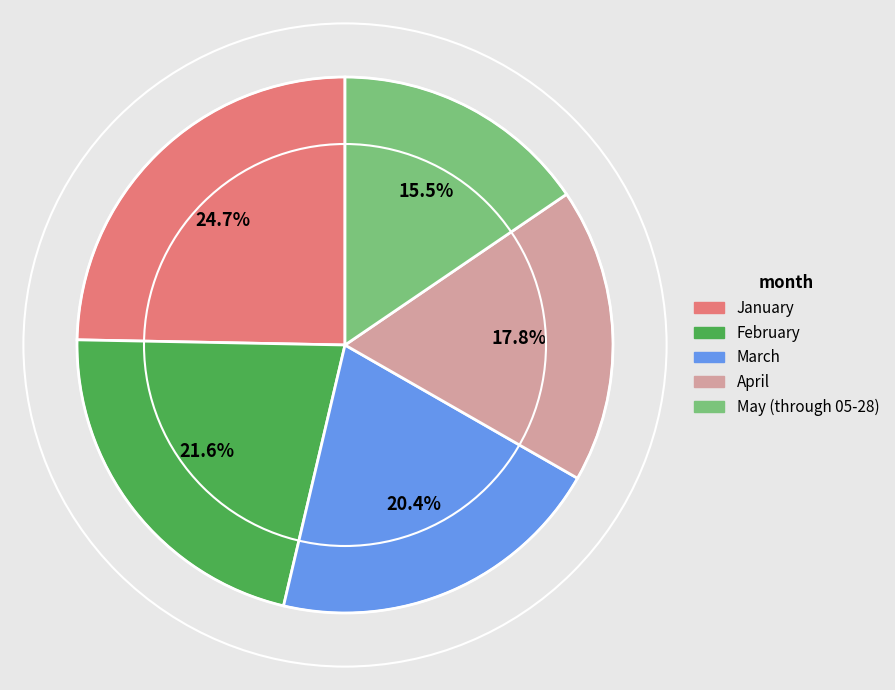

What portion of the pie excludes April?

82.2%